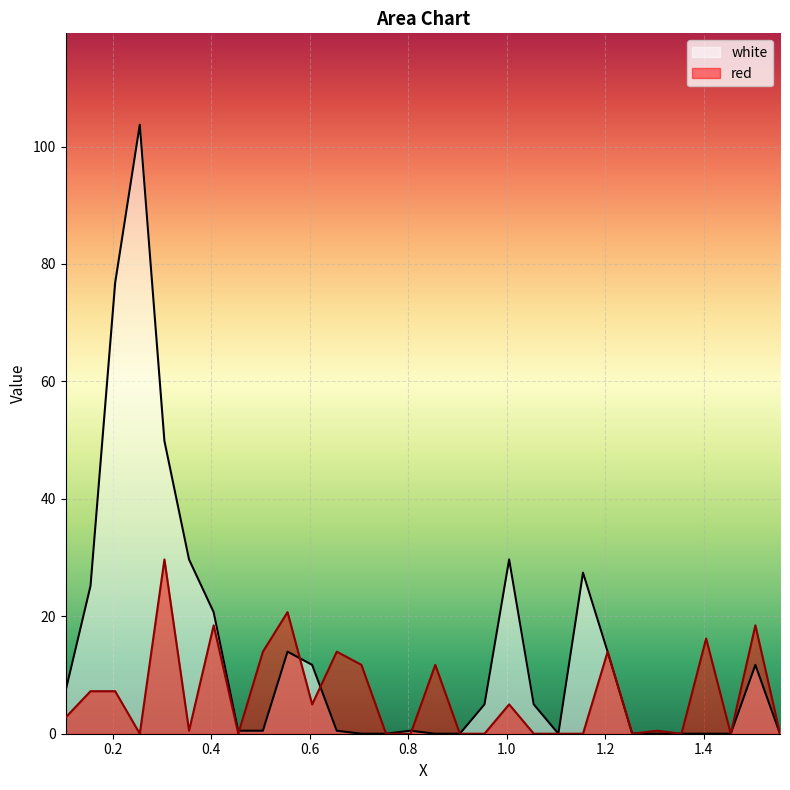

At how many categories does at least one series exceed 17?

10